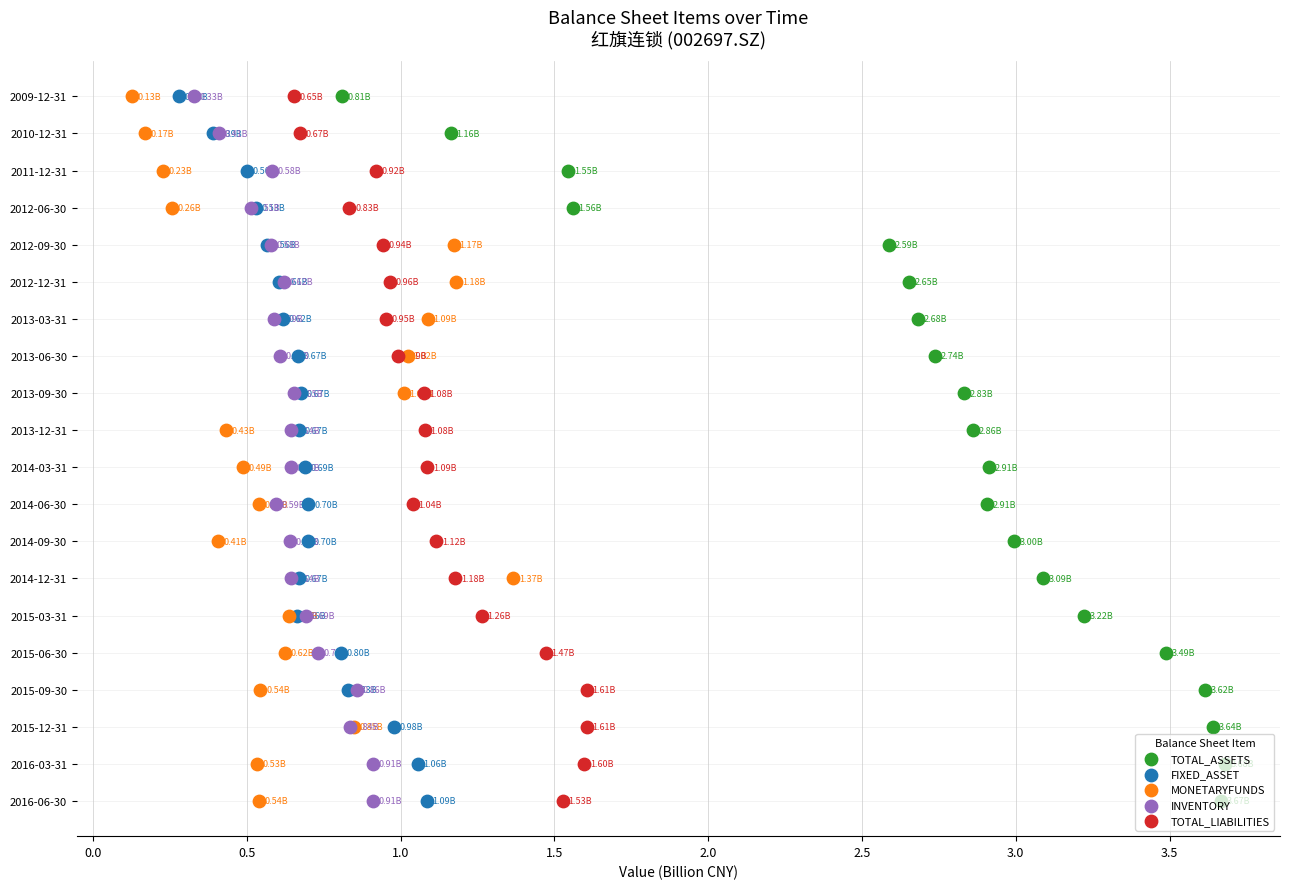

Which series has the largest total across all categories?

TOTAL_ASSETS